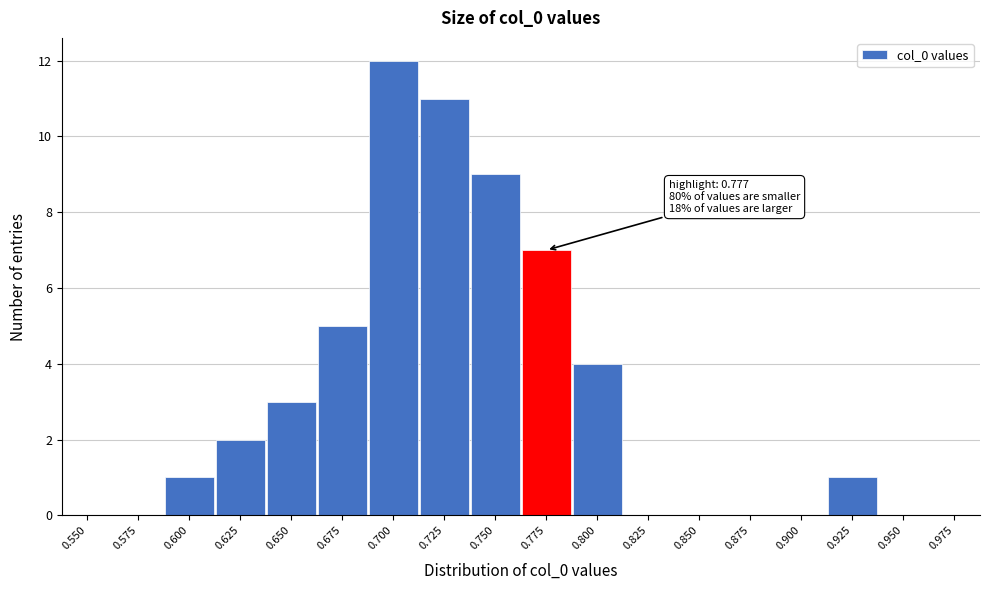

Reading right to left, list all the values displayed in this chart.

0.975=0	0.950=0	0.925=1	0.900=0	0.875=0	0.850=0	0.825=0	0.800=4	0.775=7	0.750=9	0.725=11	0.700=12	0.675=5	0.650=3	0.625=2	0.600=1	0.575=0	0.550=0